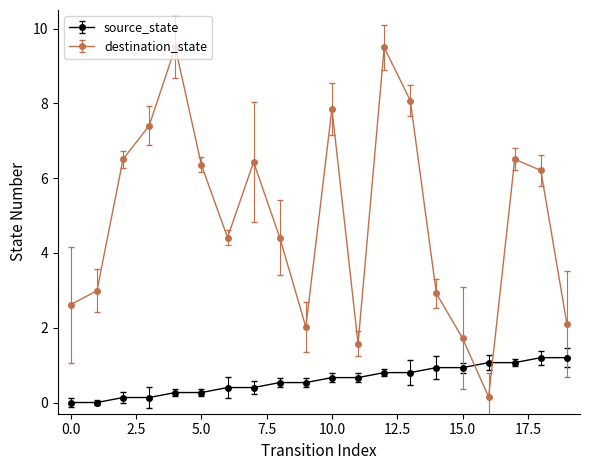

Rank the series by their maximum value, from highest to lowest.

destination_state, source_state